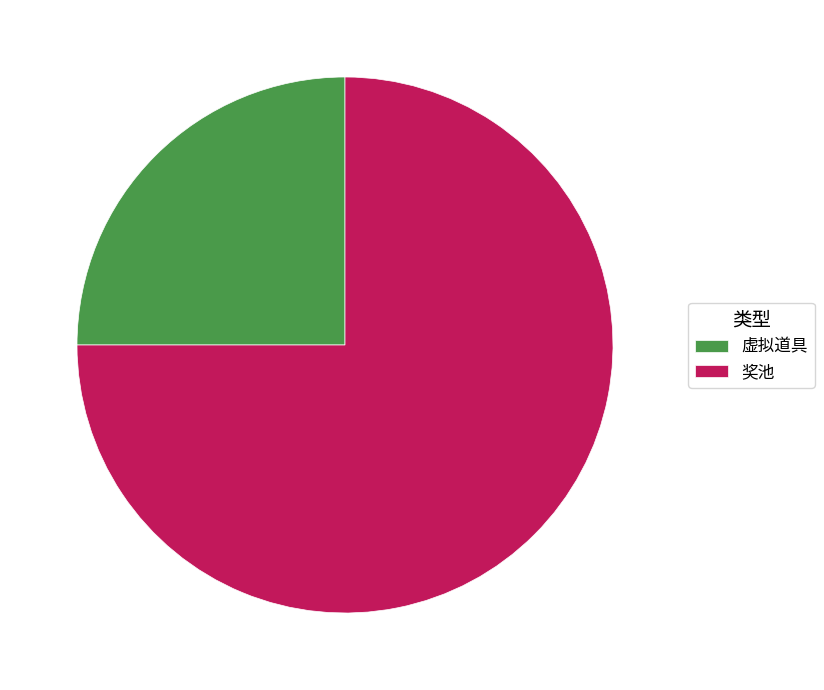

Is the sum of 奖池 and 虚拟道具 greater than half?

Yes